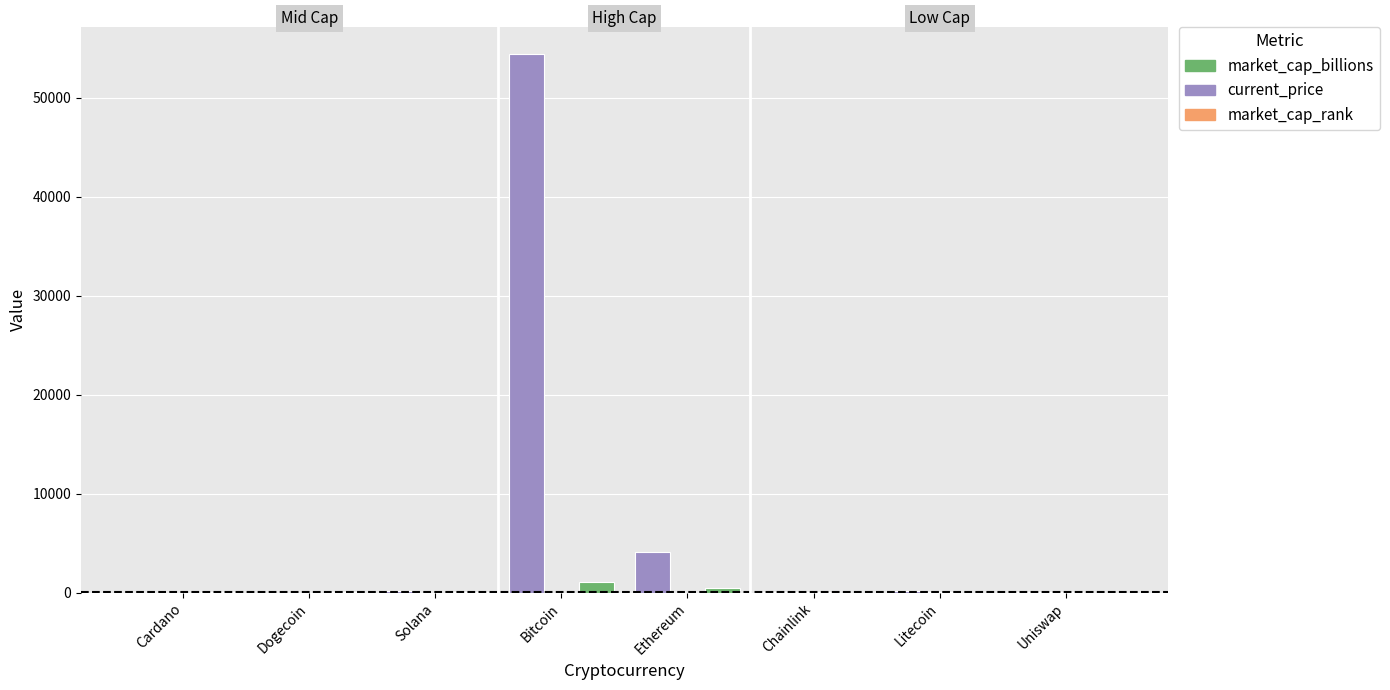

The value of current_price at Bitcoin is 54445.0. True or false?

True